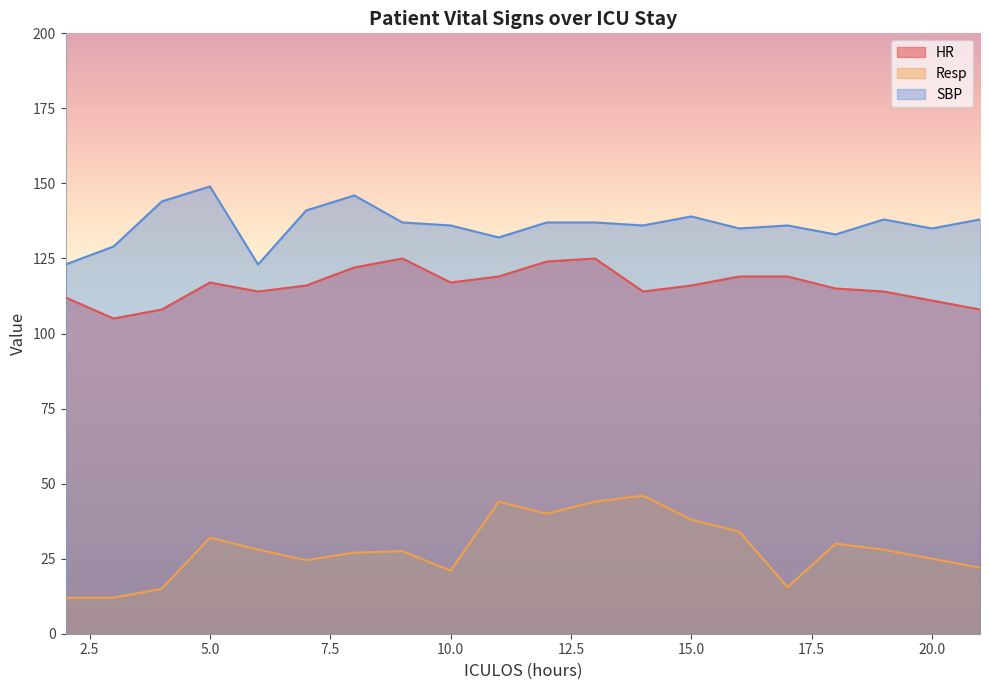

How many data points does each series have?

20